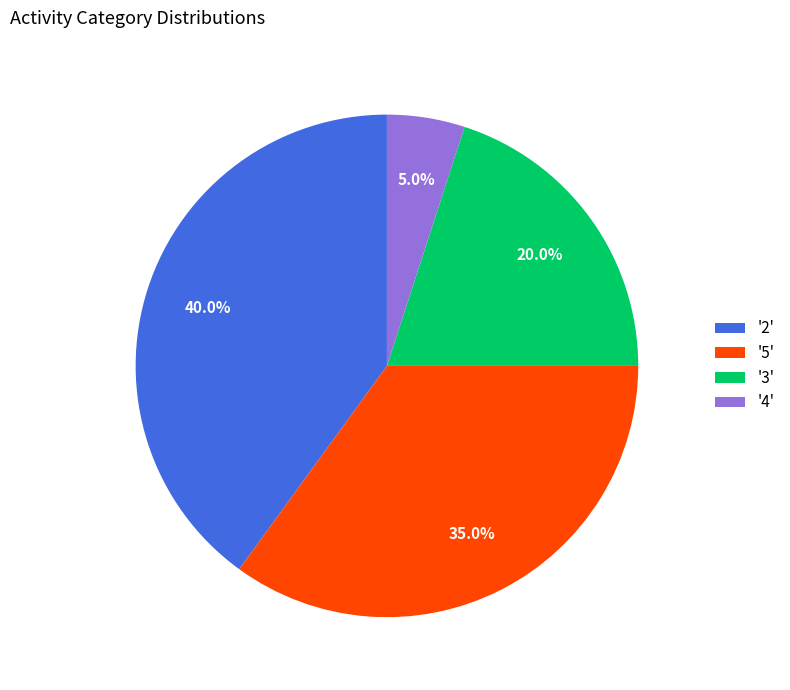

Is there any slice that represents more than half of the pie?

No